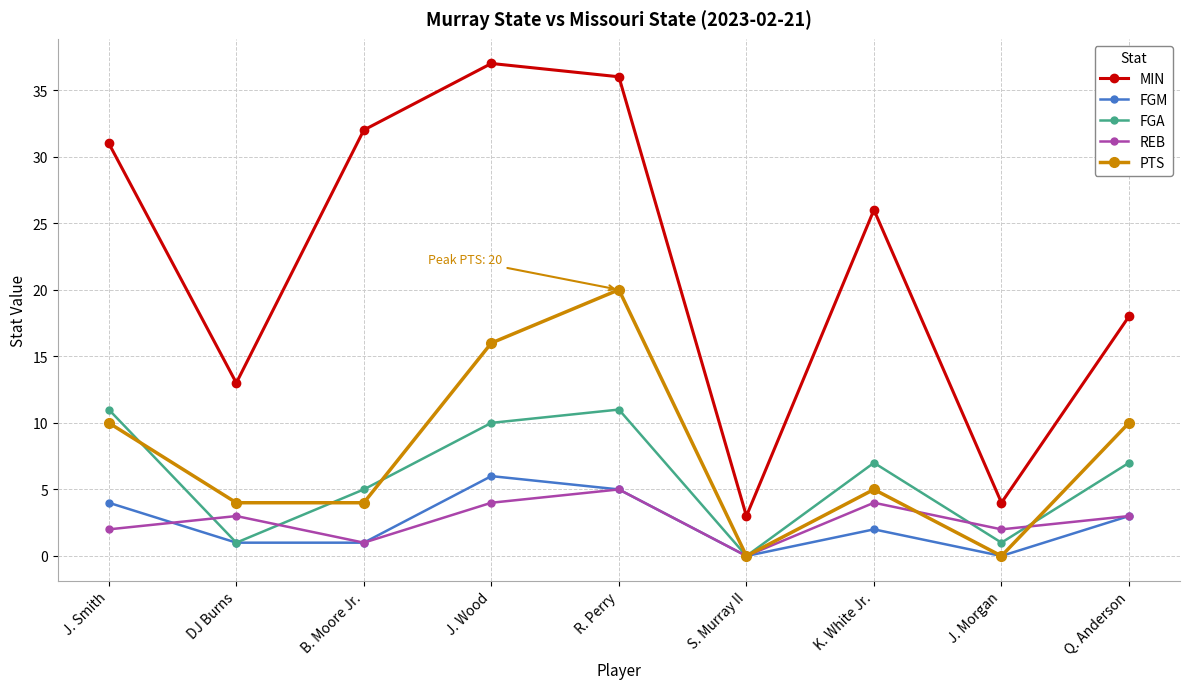

True or false: REB and MIN cross at least once.

False